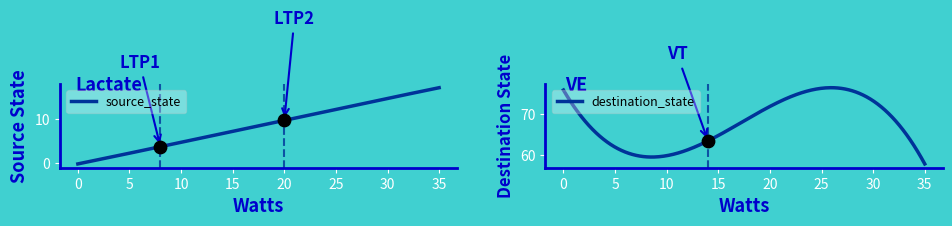

Which series contains the lowest Y value?

source_state